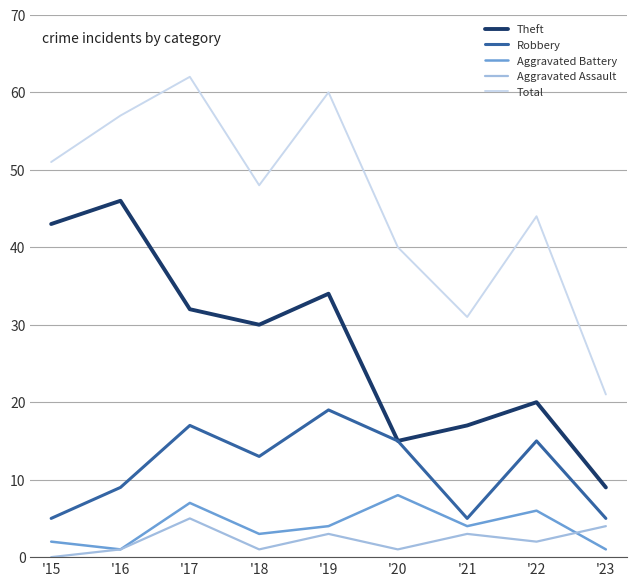

Is the value of Aggravated Battery at '20 greater than the value of Aggravated Assault at '23?

Yes